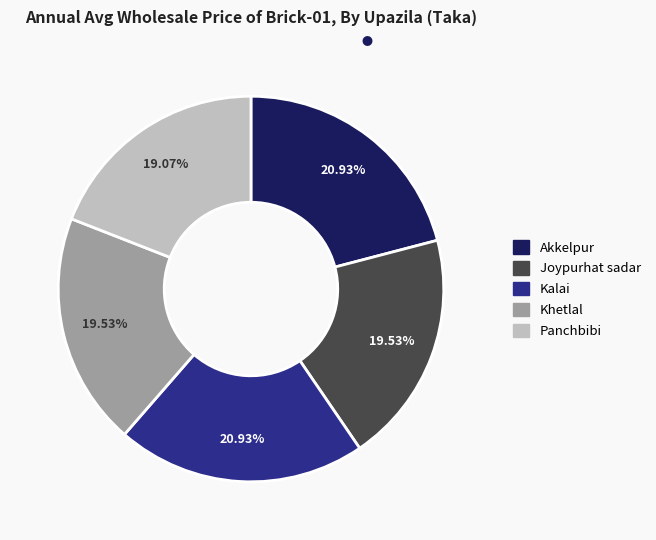

Combined, what portion of the pie is Kalai and Akkelpur?

41.9%